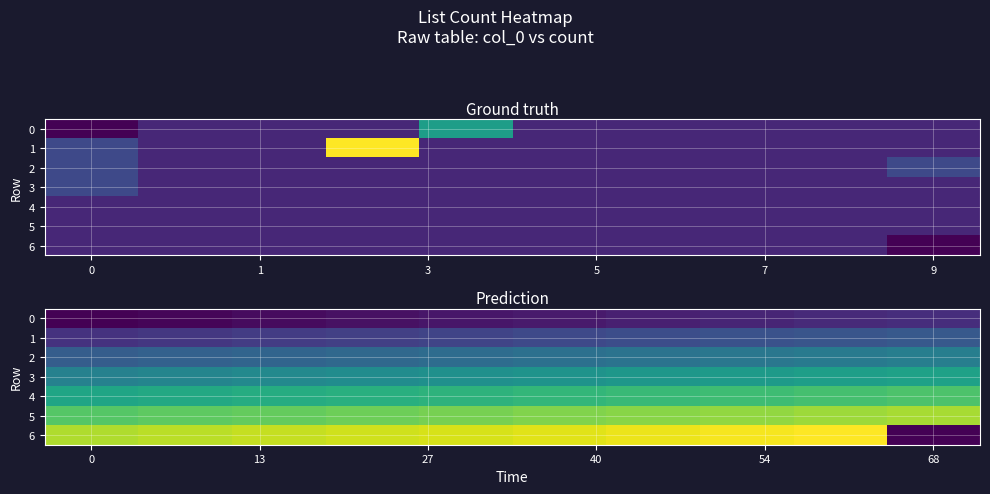

Which series has the largest total across all categories?

6